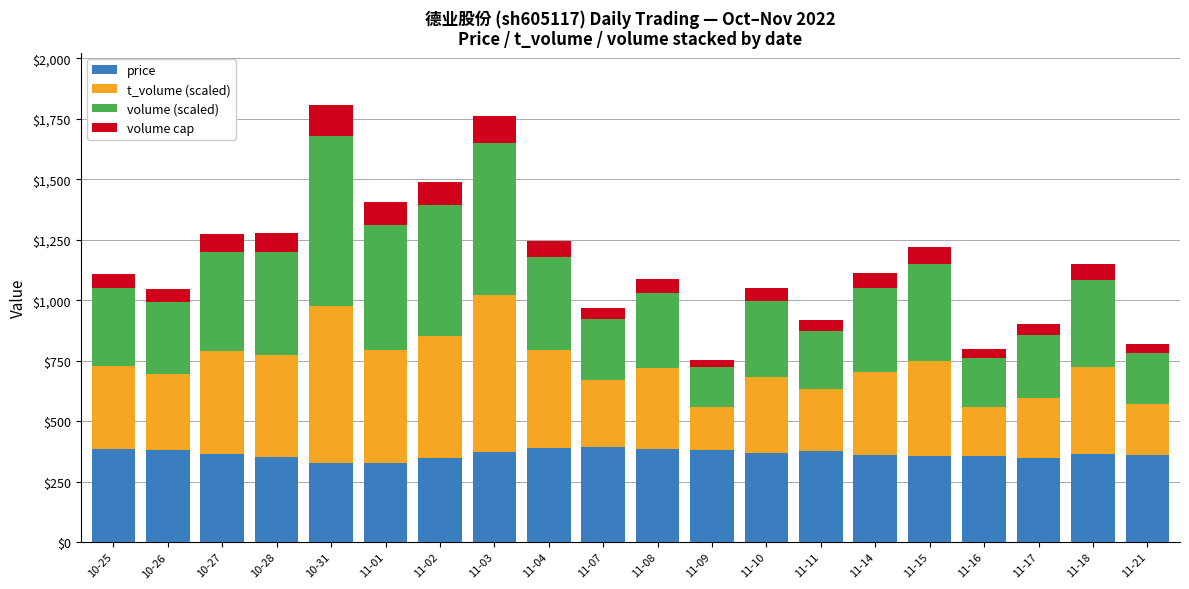

What is the total value across all series at 11-15?

1219.9